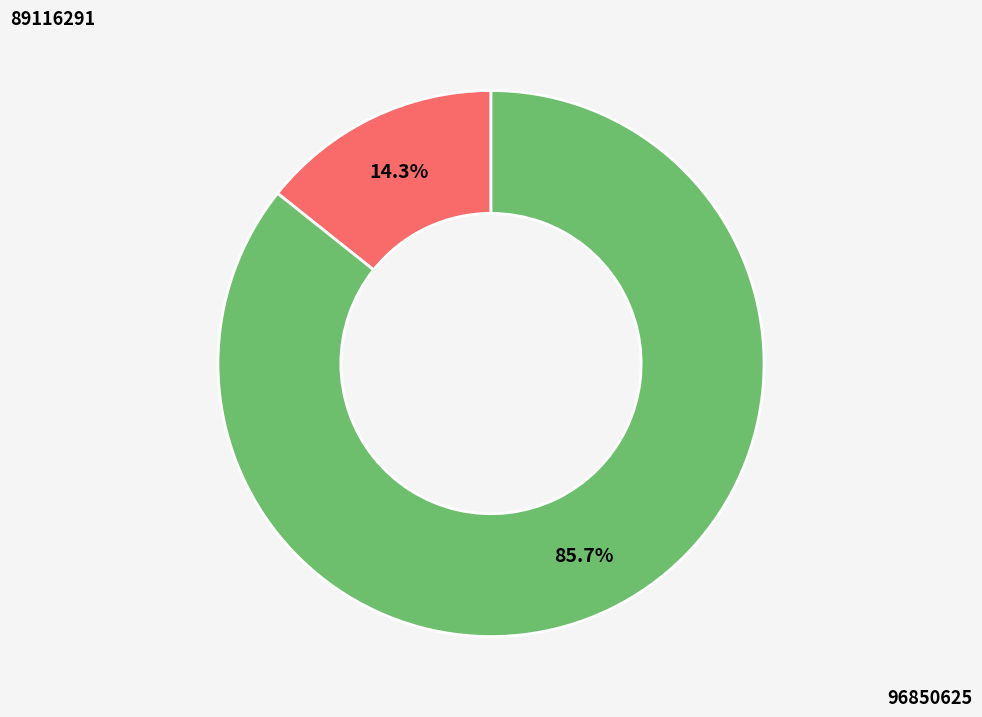

How many segments does this pie chart have?

2